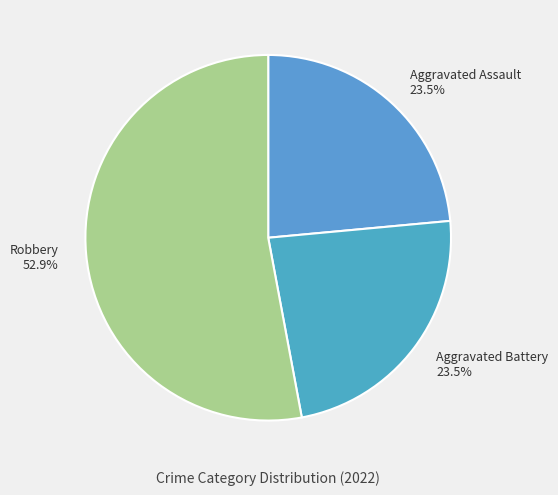

Approximately how many times larger is the value at Aggravated Assault compared to Aggravated Battery?

1.0